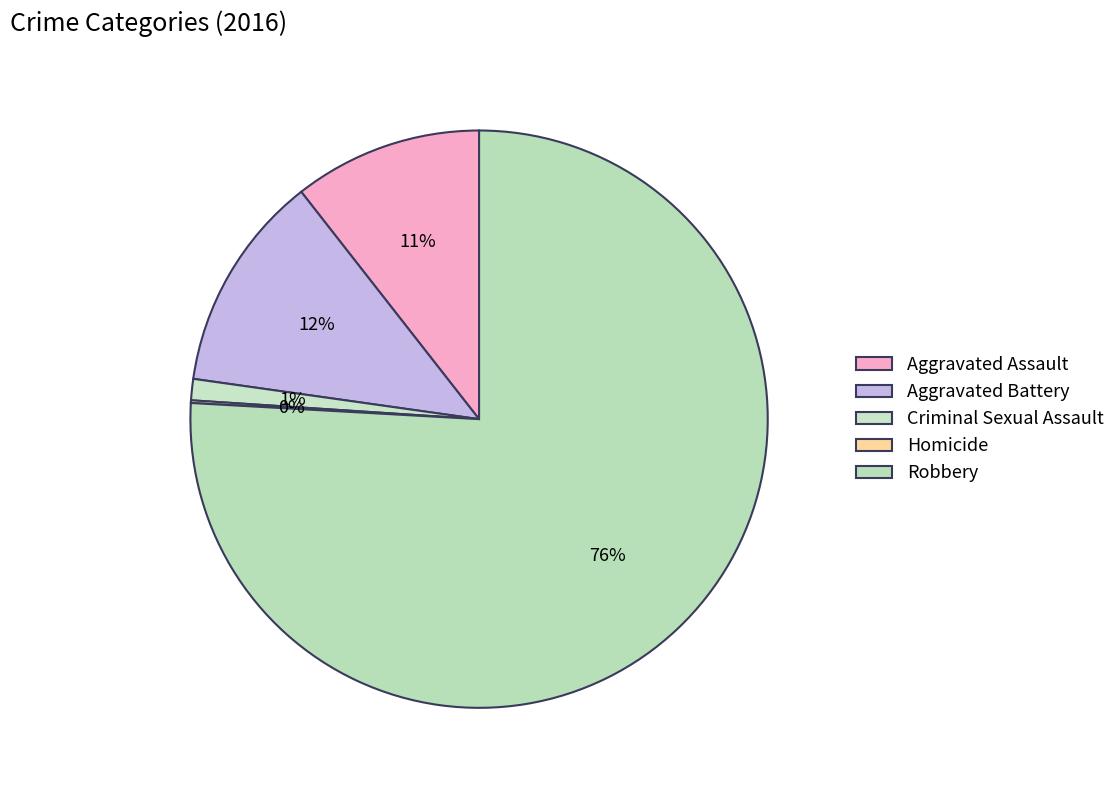

Which slice is the smallest?

Homicide